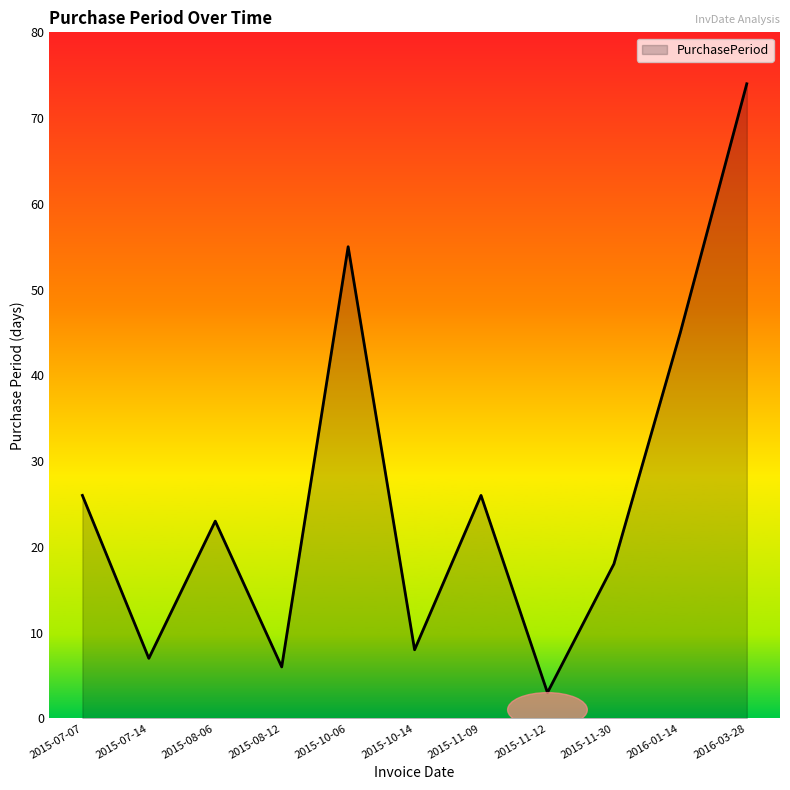

What position from the right is 2015-10-14?

6